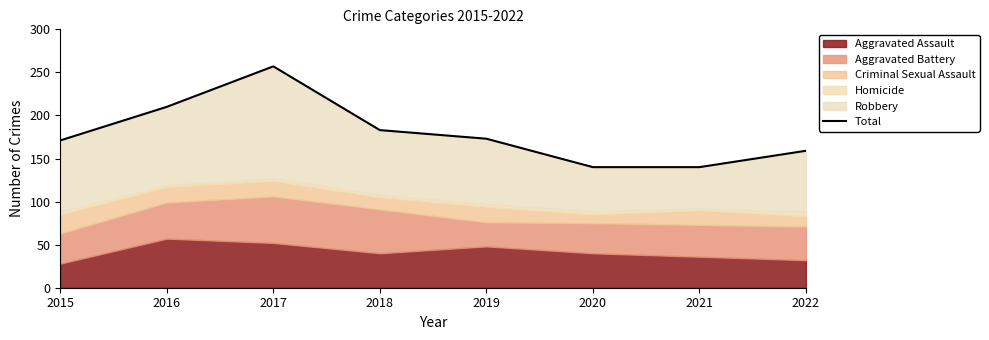

At which category does the data reach its first local peak?

2017